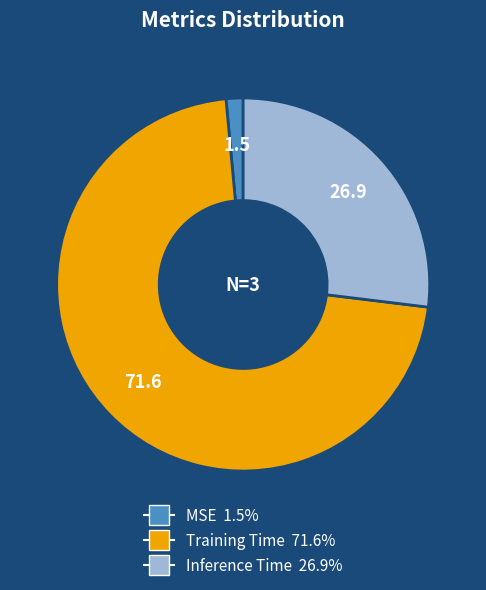

What is the smallest slice in the pie chart?

MSE